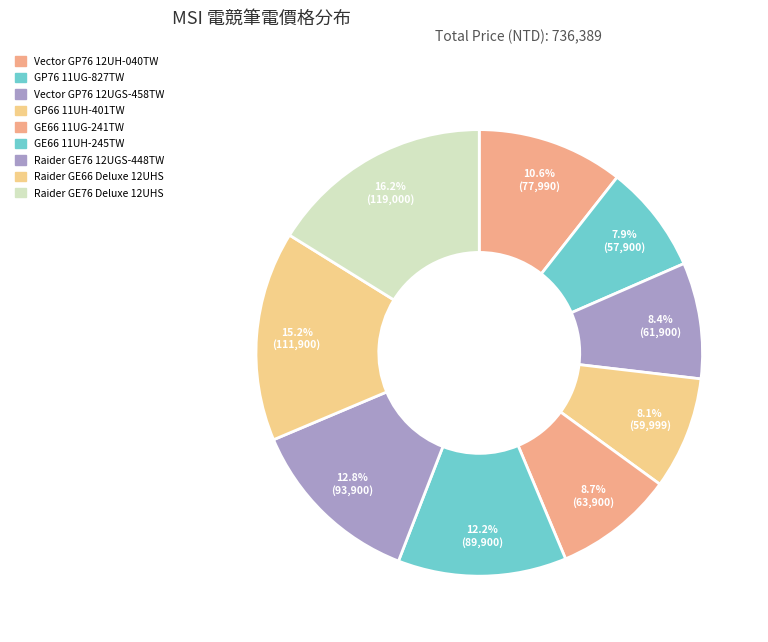

How many segments does this pie chart have?

9